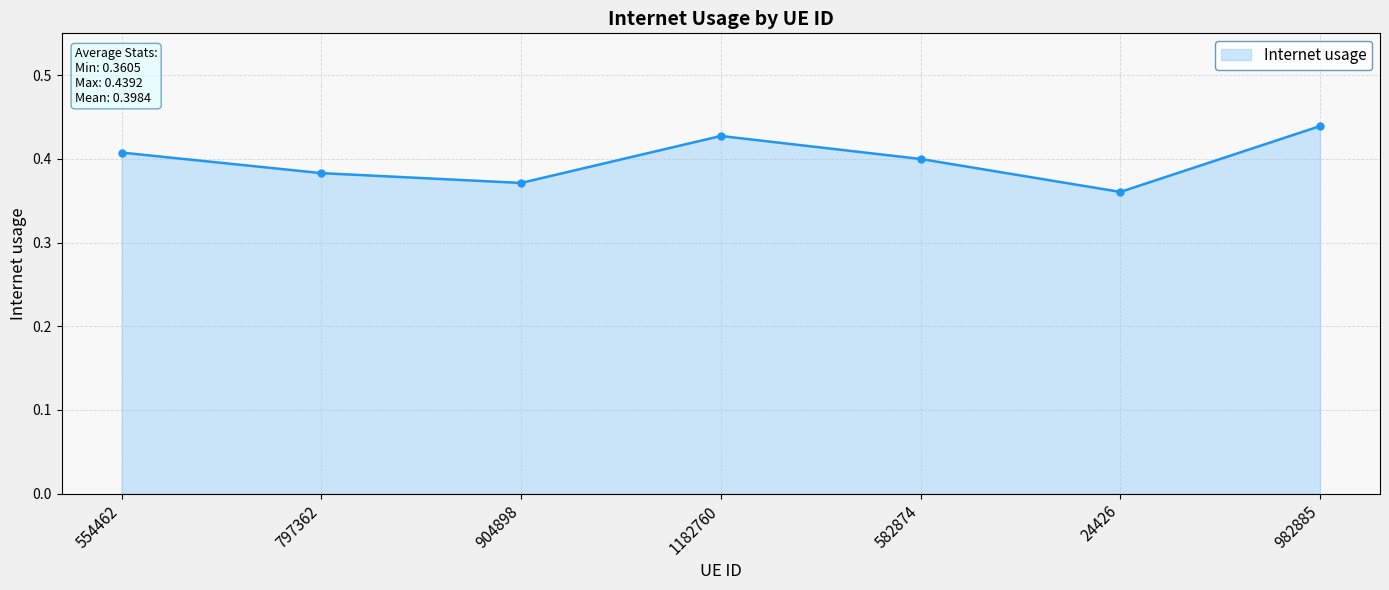

How many interior local peaks (higher than both neighbors) does the data have?

1